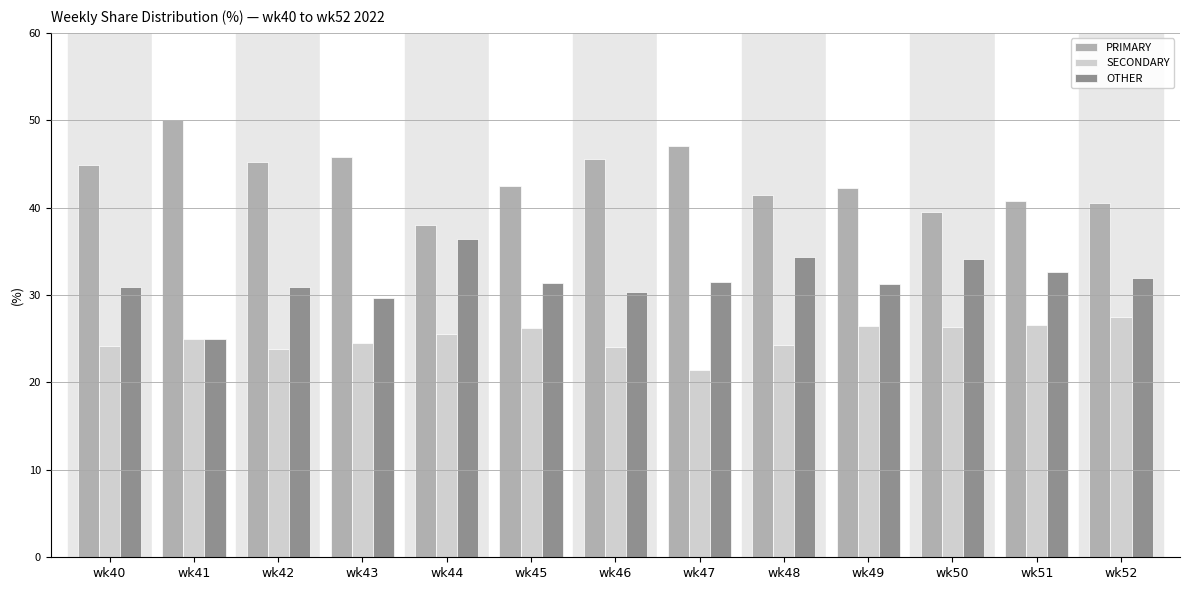

True or false: SECONDARY has a value of 32.8 at wk40.

False